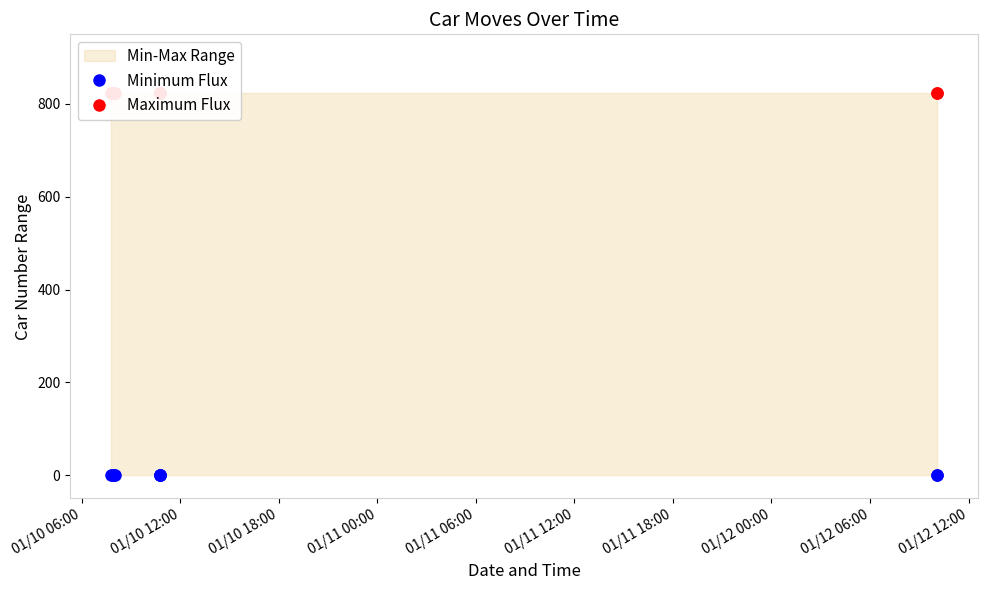

List the series in order of their overall mean, highest first.

Maximum Flux, Minimum Flux